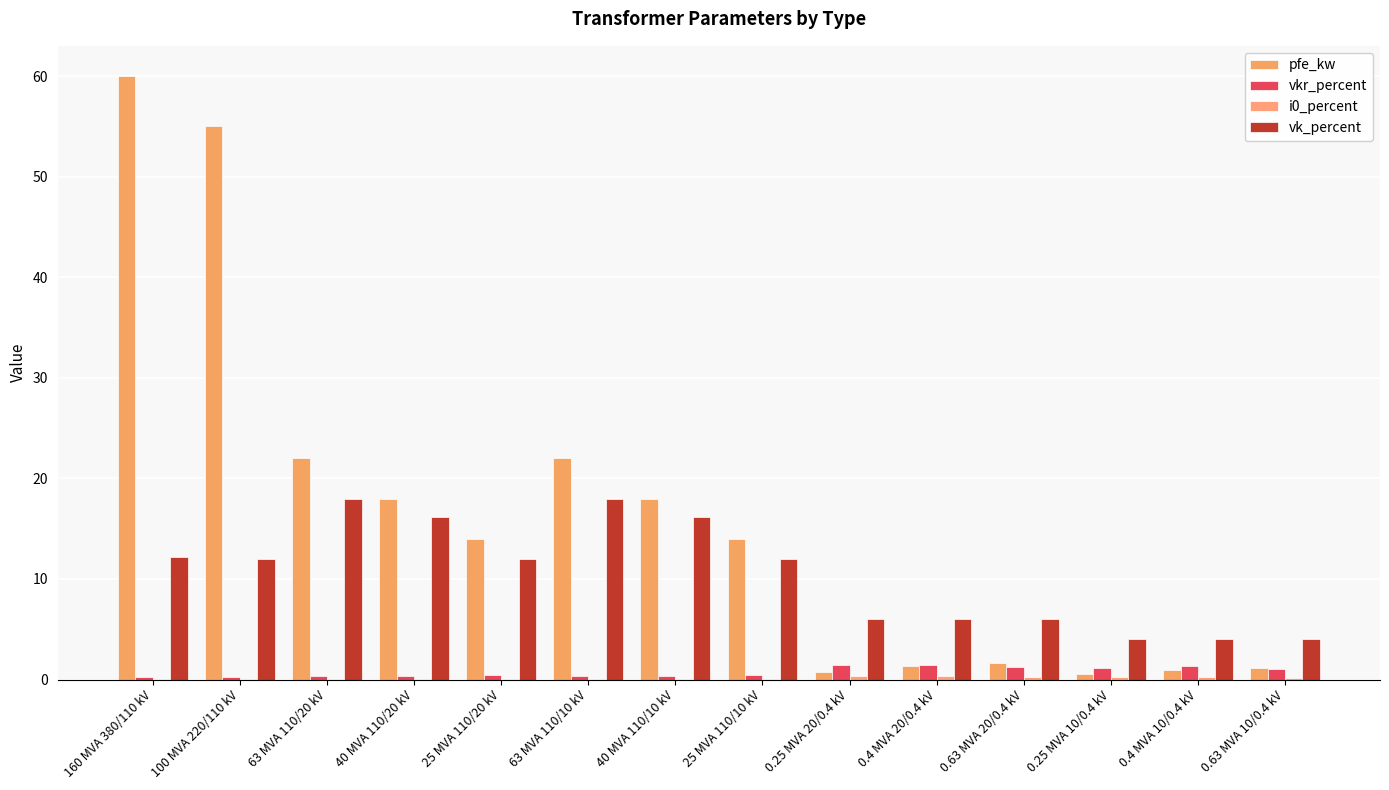

At which category is the sum across all series the highest?

160 MVA 380/110 kV